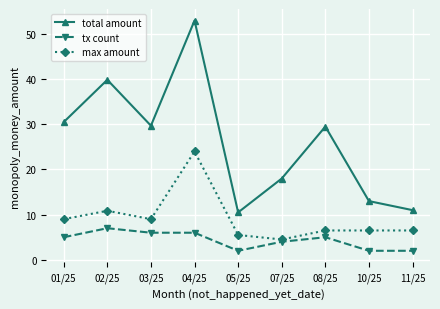

At 02/25, list the series in order from smallest to largest.

tx count, max amount, total amount